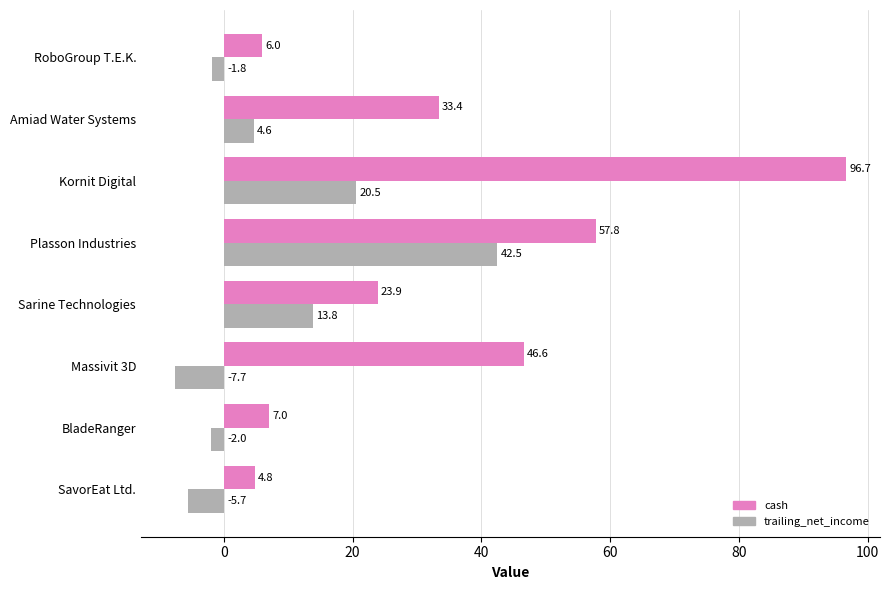

List the series in order of their overall mean, highest first.

cash, trailing_net_income